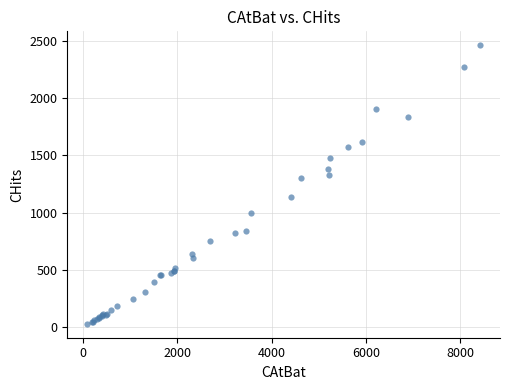

What Y value in the scatter plot is closest to 1245?

1300